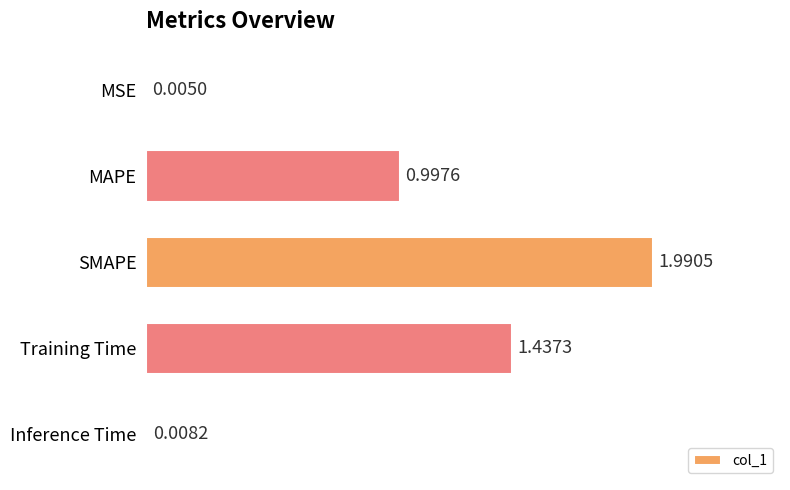

Which has a higher value, MAPE or Training Time?

Training Time